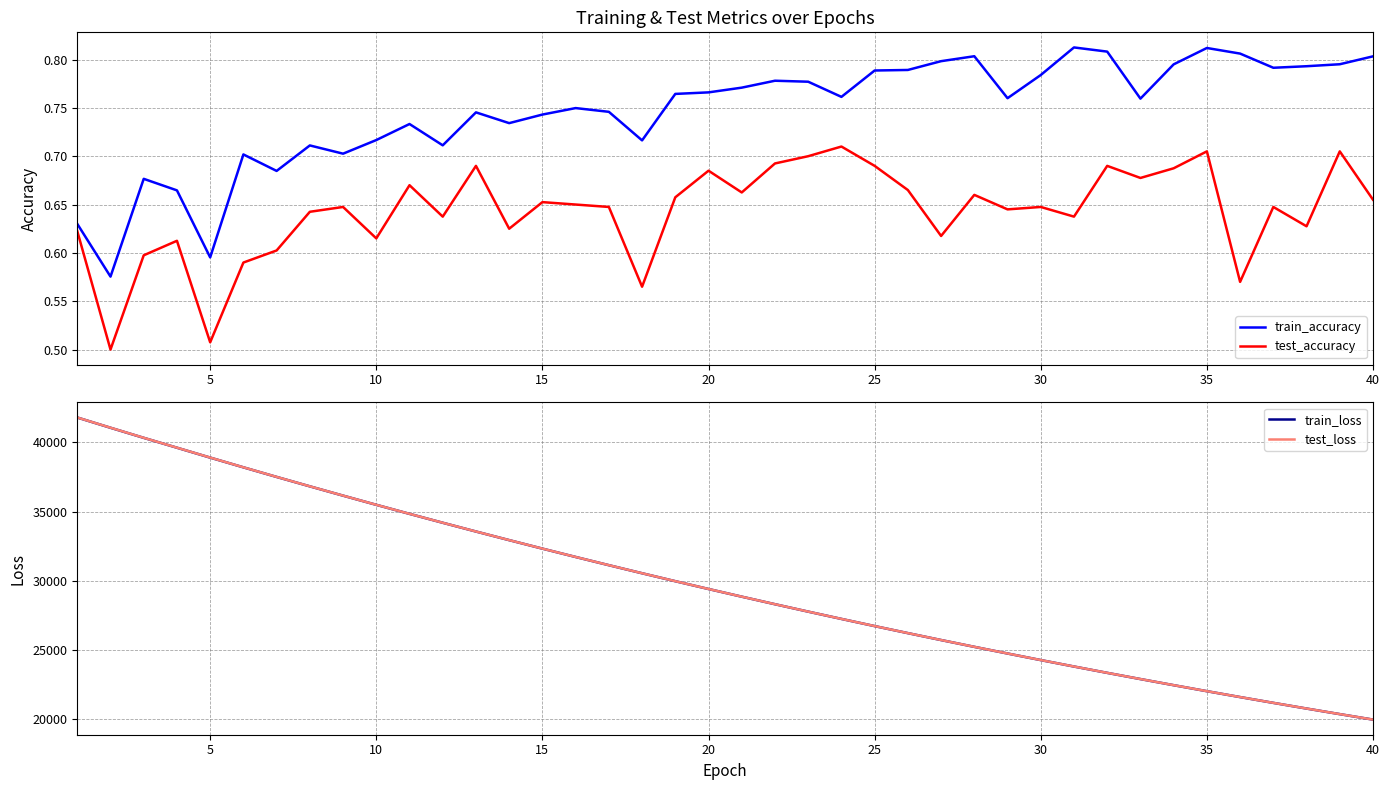

Which series has the widest spread of values?

test_loss